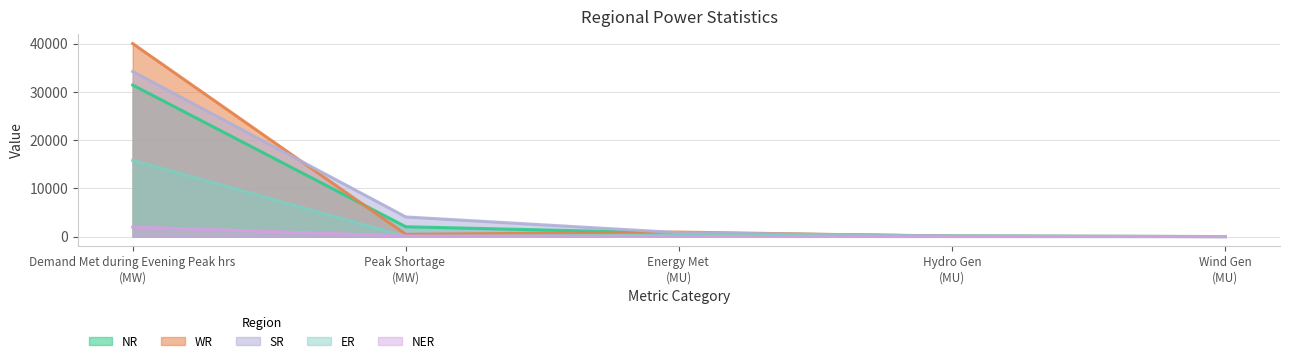

Reading right to left, list all the values displayed in this chart.

NR: 5	143	731	2045	31403
WR: 17	67	941	473	39999
SR: 18	123	822	4076	34201
ER: 0	33	334	32	15806
NER: 0	4	33	126	1992